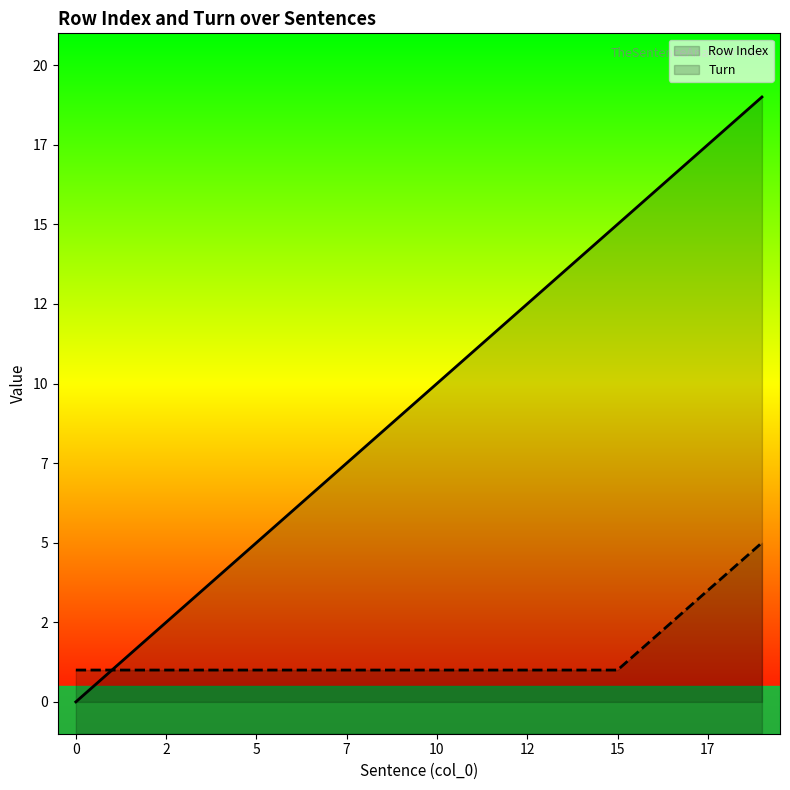

Rank the series at 10 from highest to lowest value.

Row Index, Turn